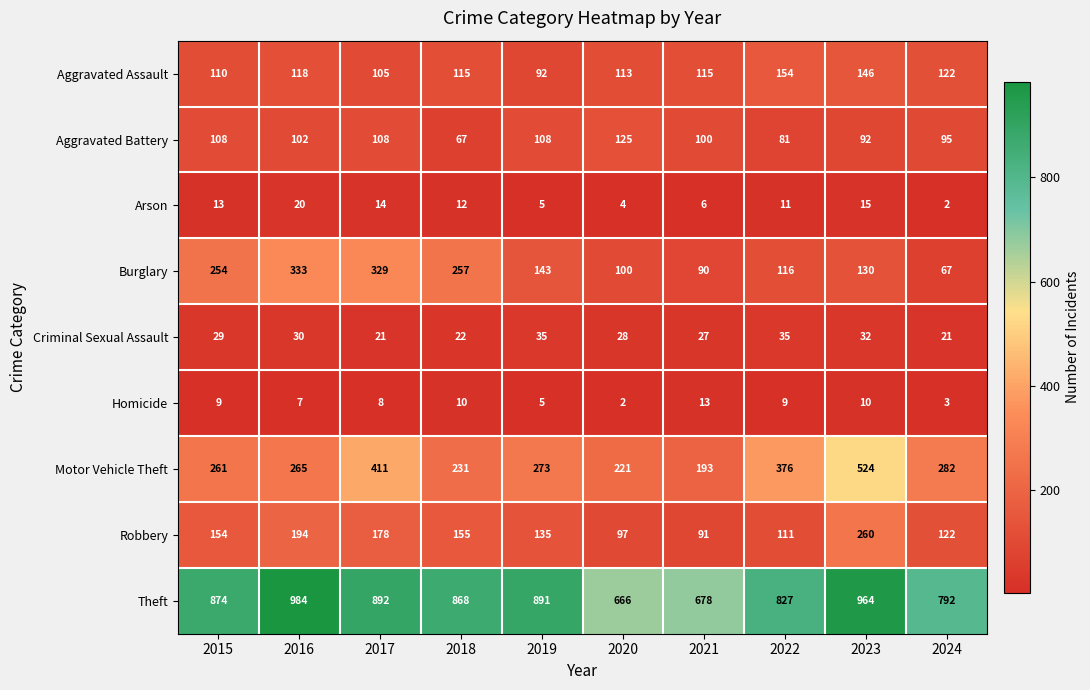

Rank the series at 2018 from lowest to highest value.

Homicide, Arson, Criminal Sexual Assault, Aggravated Battery, Aggravated Assault, Robbery, Motor Vehicle Theft, Burglary, Theft